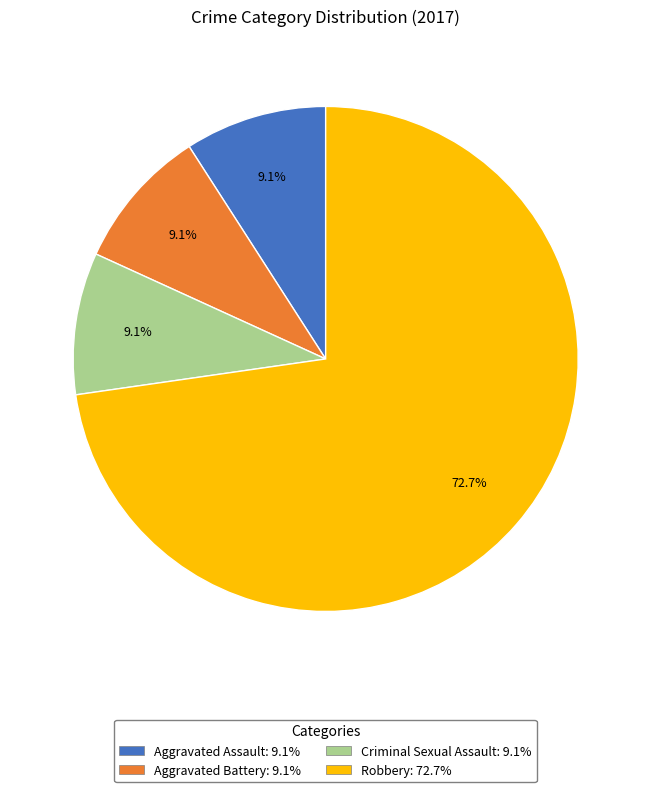

Is Criminal Sexual Assault the majority of the pie?

No